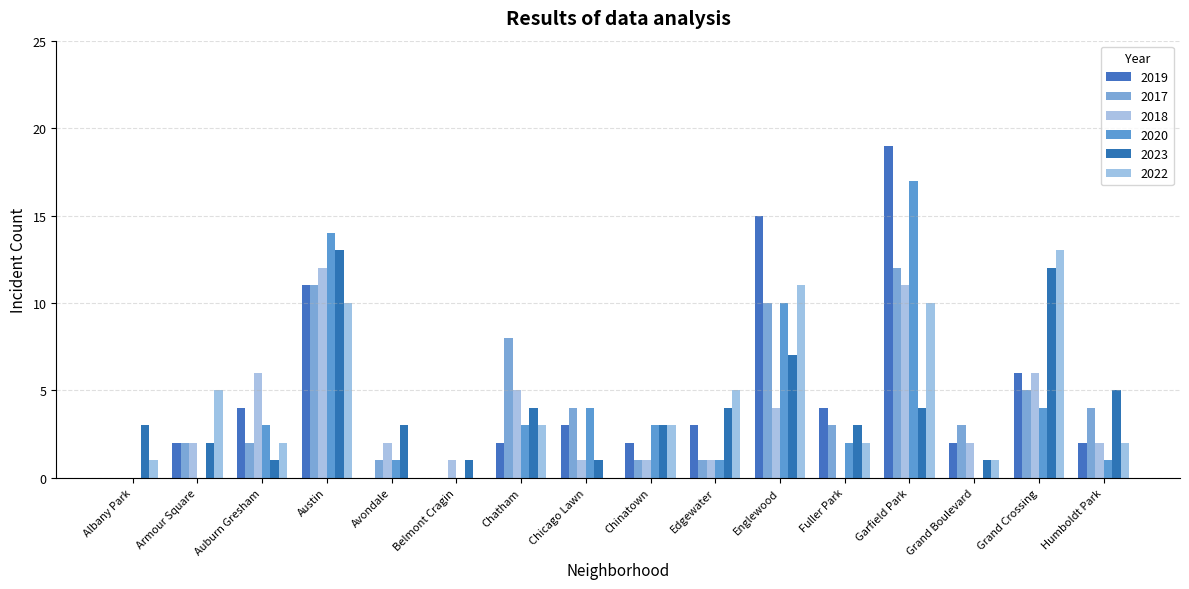

What is the label of the 5th bar from the left?

Avondale